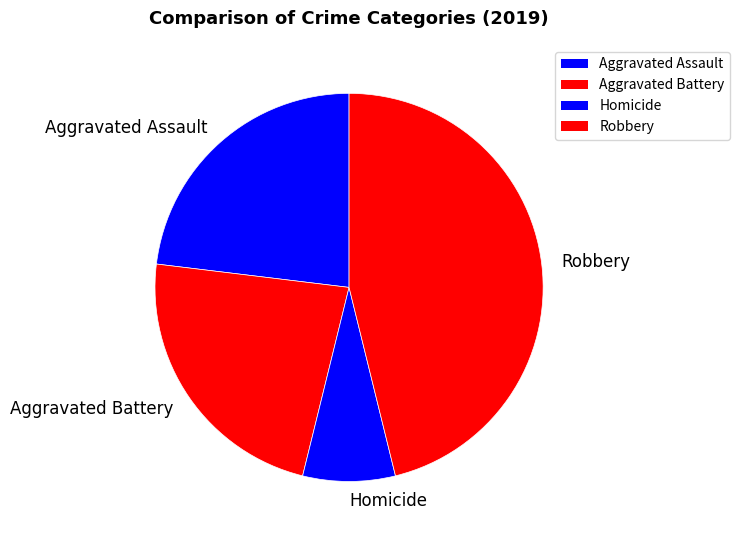

Which slice is the largest?

Robbery